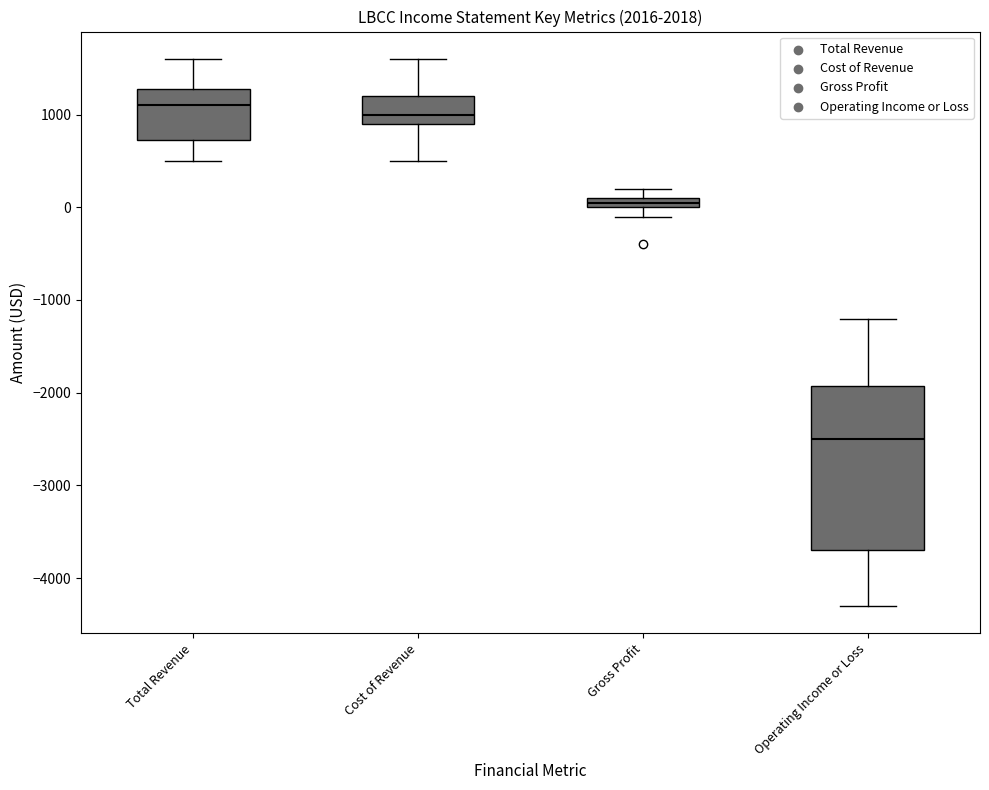

Comparing the boxes themselves (not the whiskers), which one is the tallest?

Operating Income or Loss